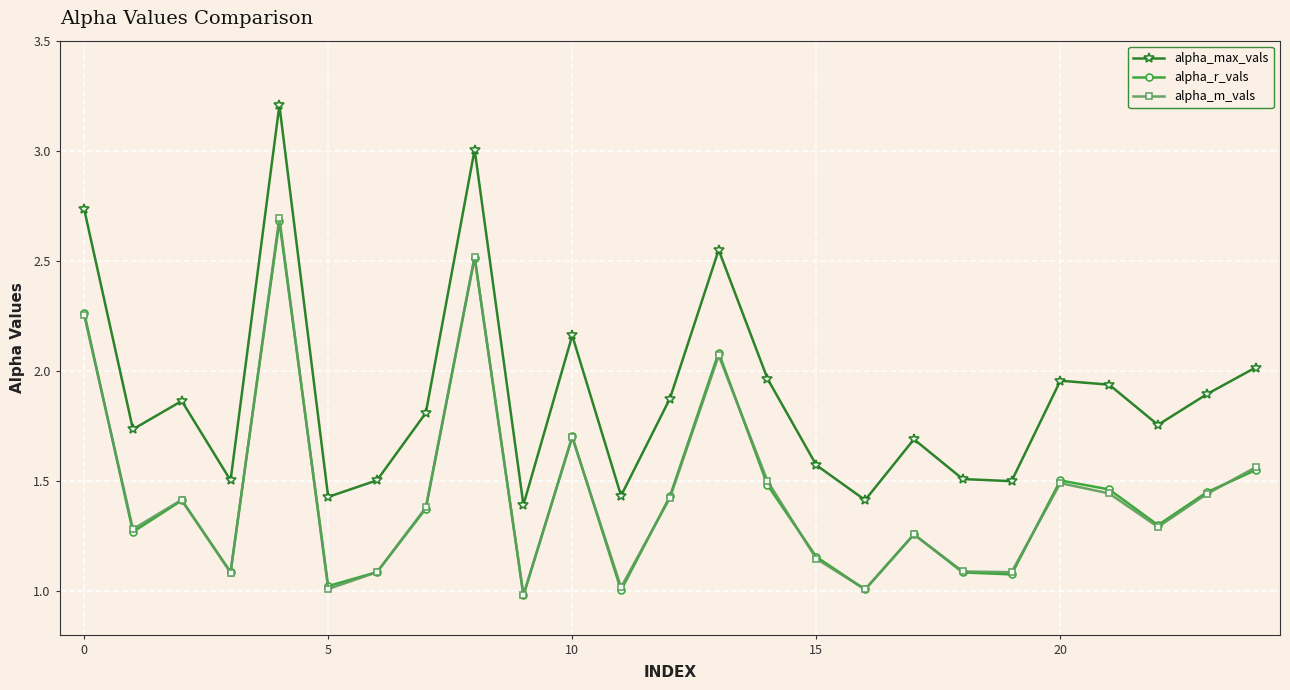

Does the chart display data point markers on the line(s)?

Yes